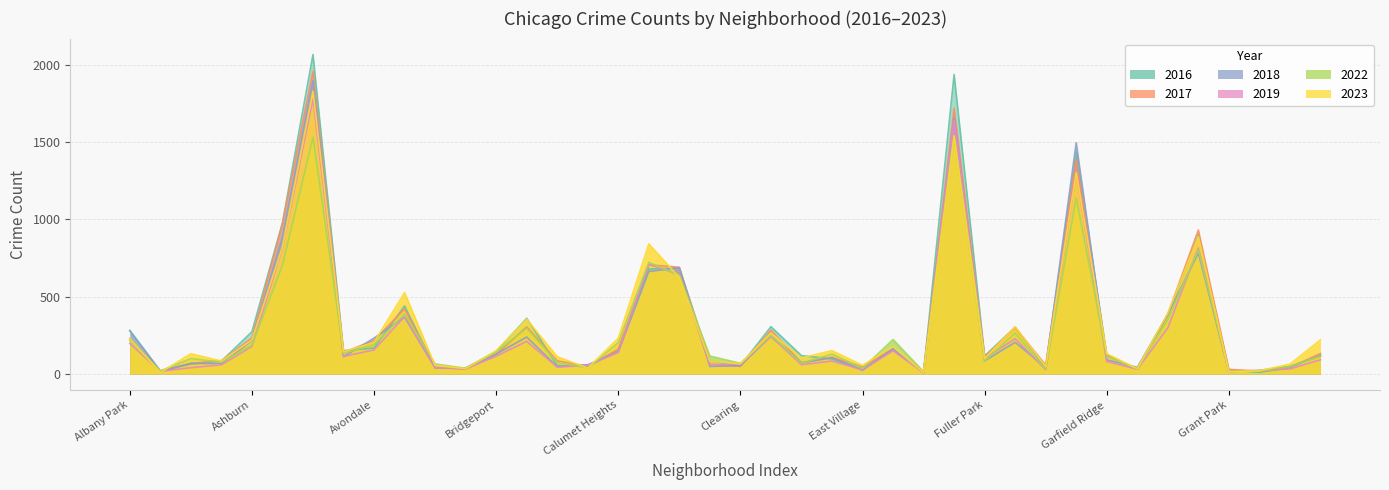

At which label does 2017 first exceed 126?

Albany Park